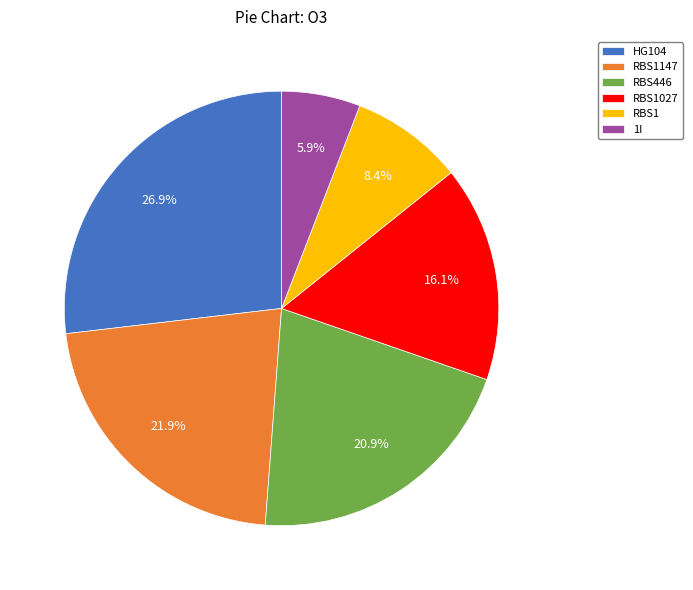

The HG104 slice represents 20% of the pie. True or false?

False